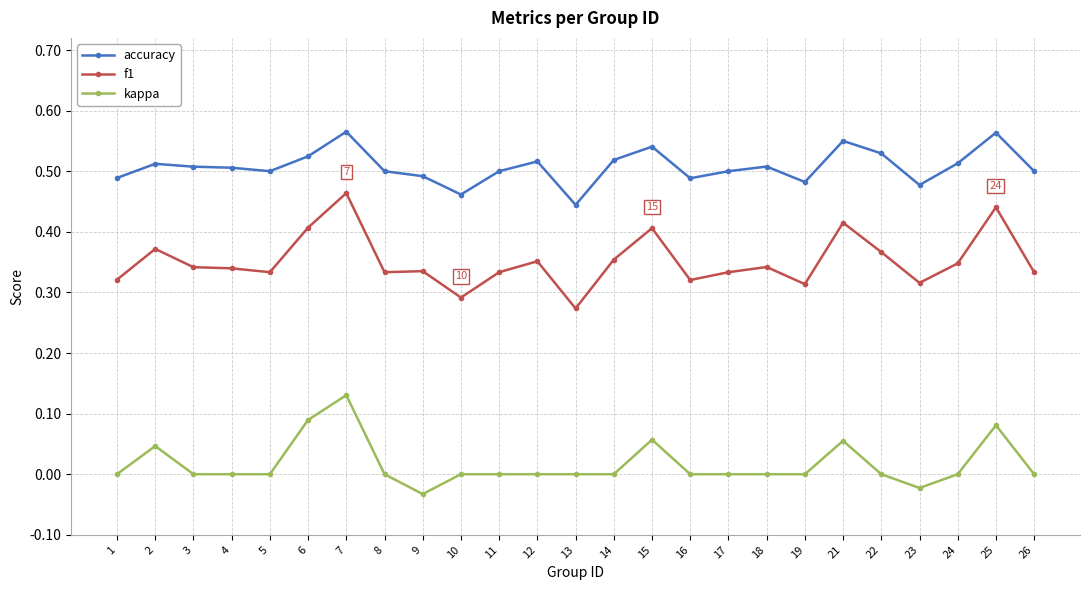

At which category does kappa reach its first local peak?

2